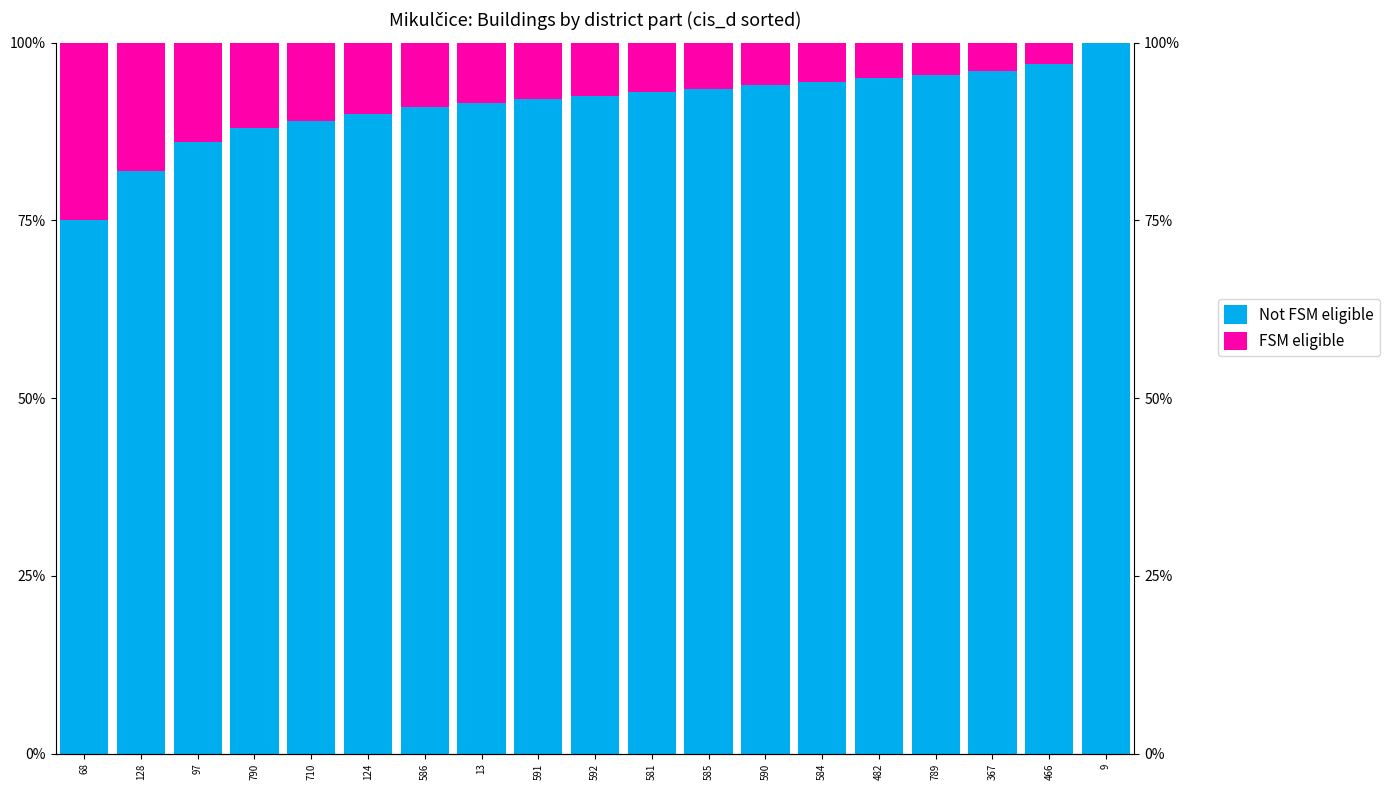

At how many categories does at least one series exceed 97?

1